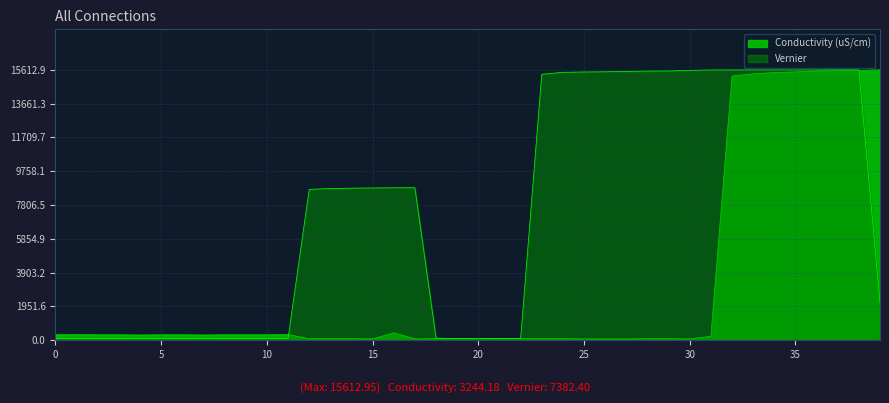

Where do Vernier and Conductivity (uS/cm) first cross each other?

11 and 12